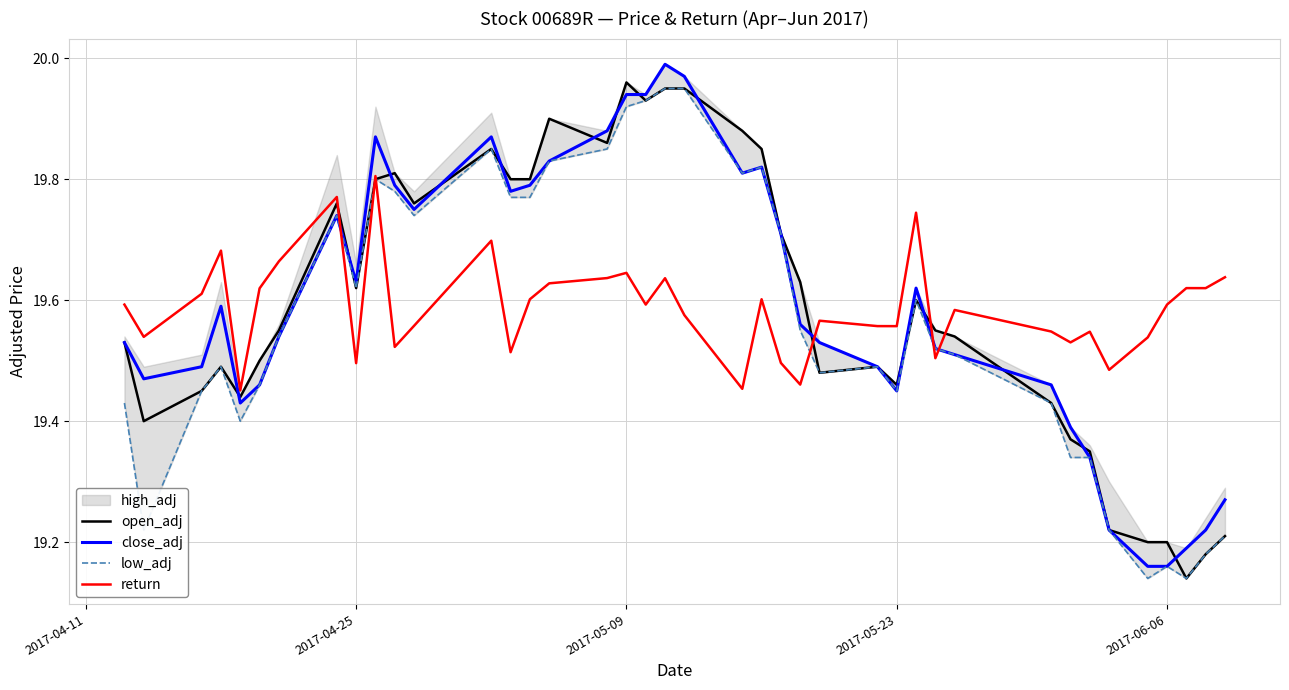

What is the value of the return point at the 35th from the left?

19.5